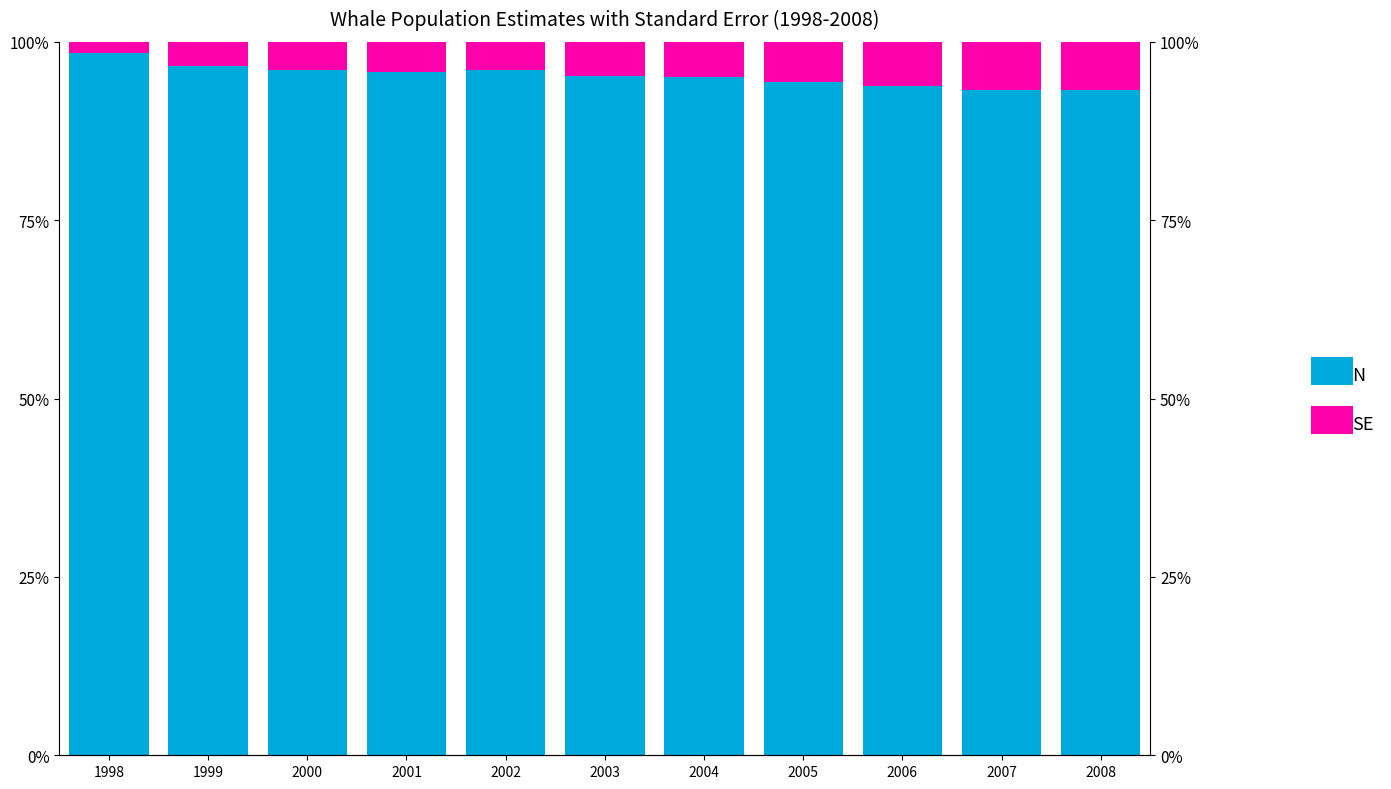

How many series are shown in this chart?

2